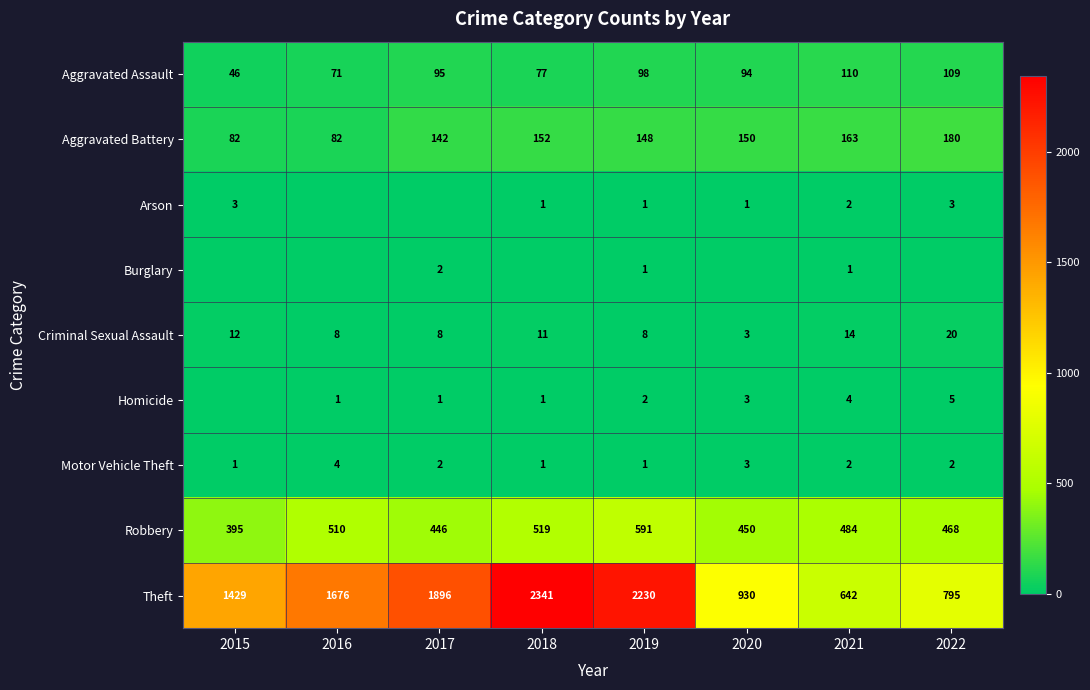

What is the greatest value displayed?

2341